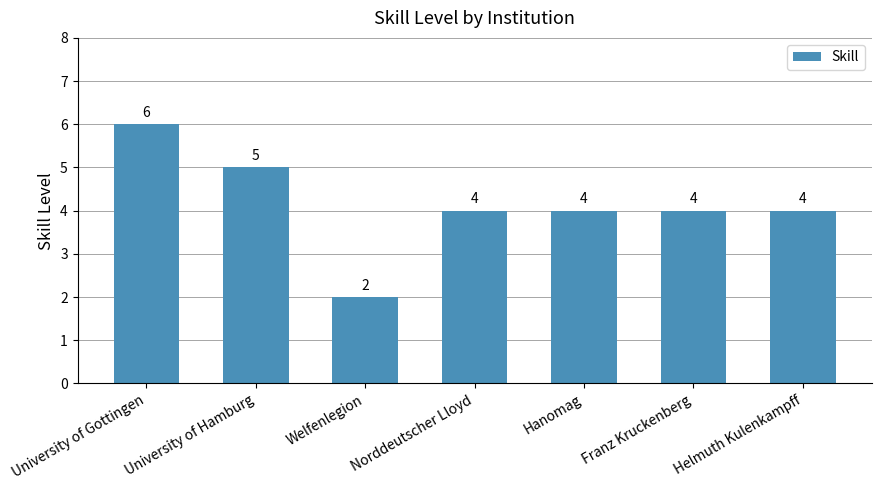

Which has a higher value, Welfenlegion or University of Gottingen?

University of Gottingen